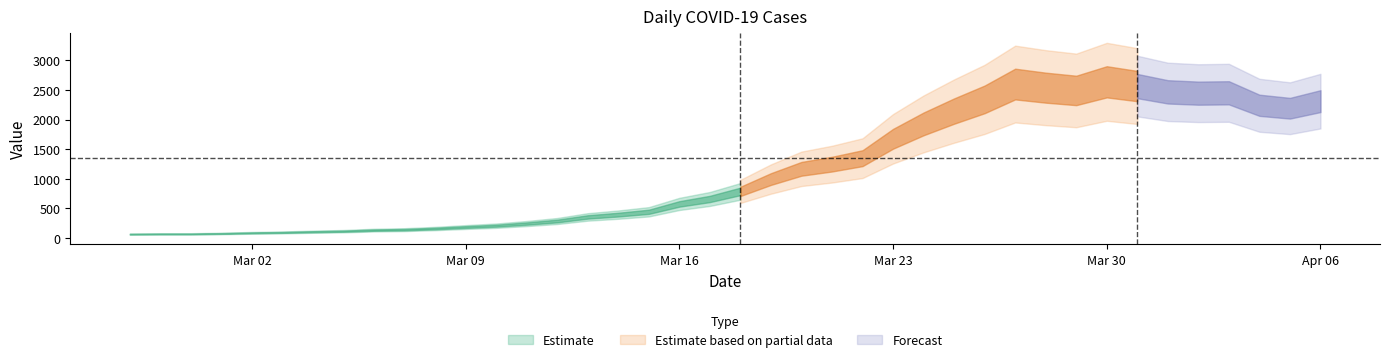

What position from the right is 2020-04-03?

4